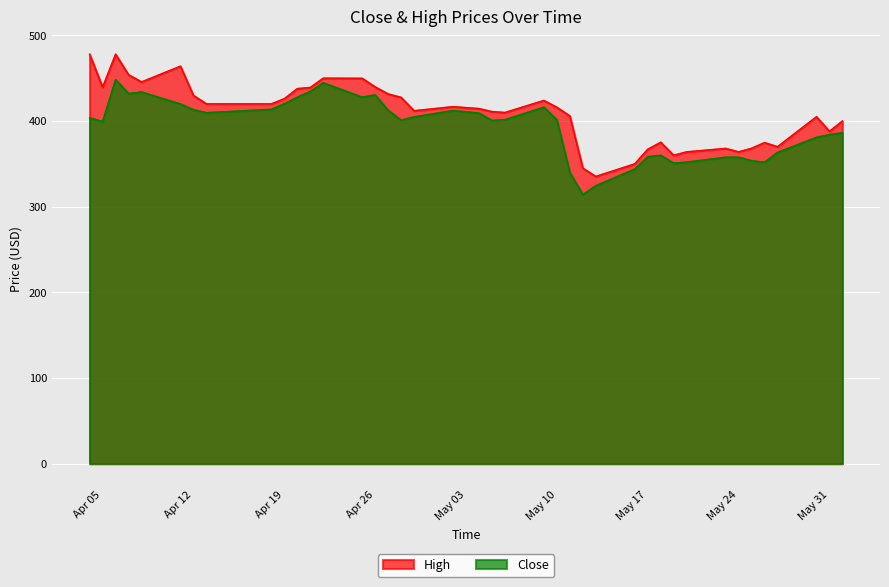

What is the value of the High point at the 5th from the left?

445.6